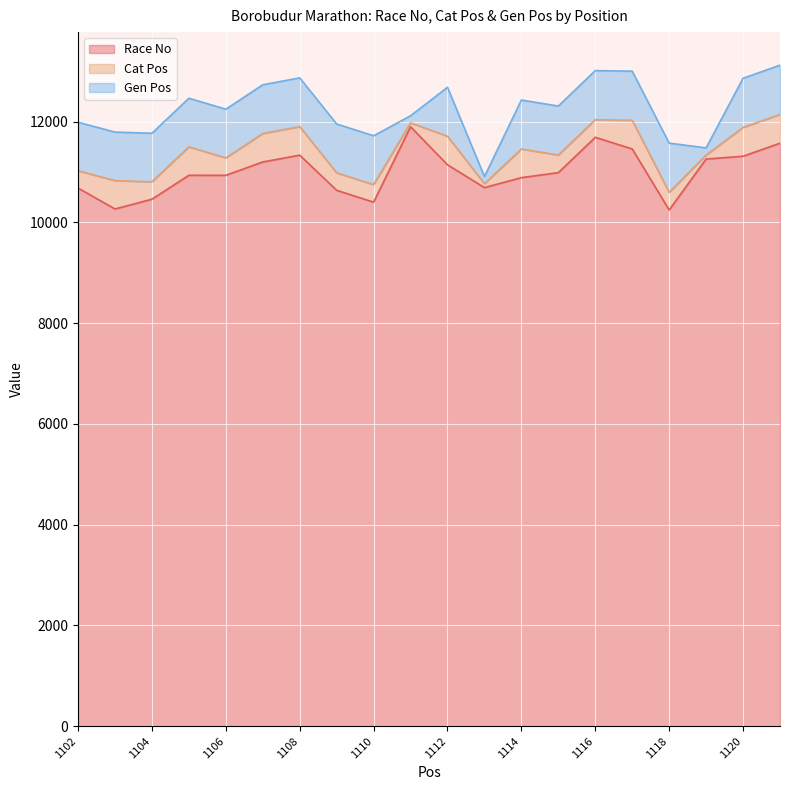

True or false: Cat Pos line and Gen Pos line cross at least once.

False